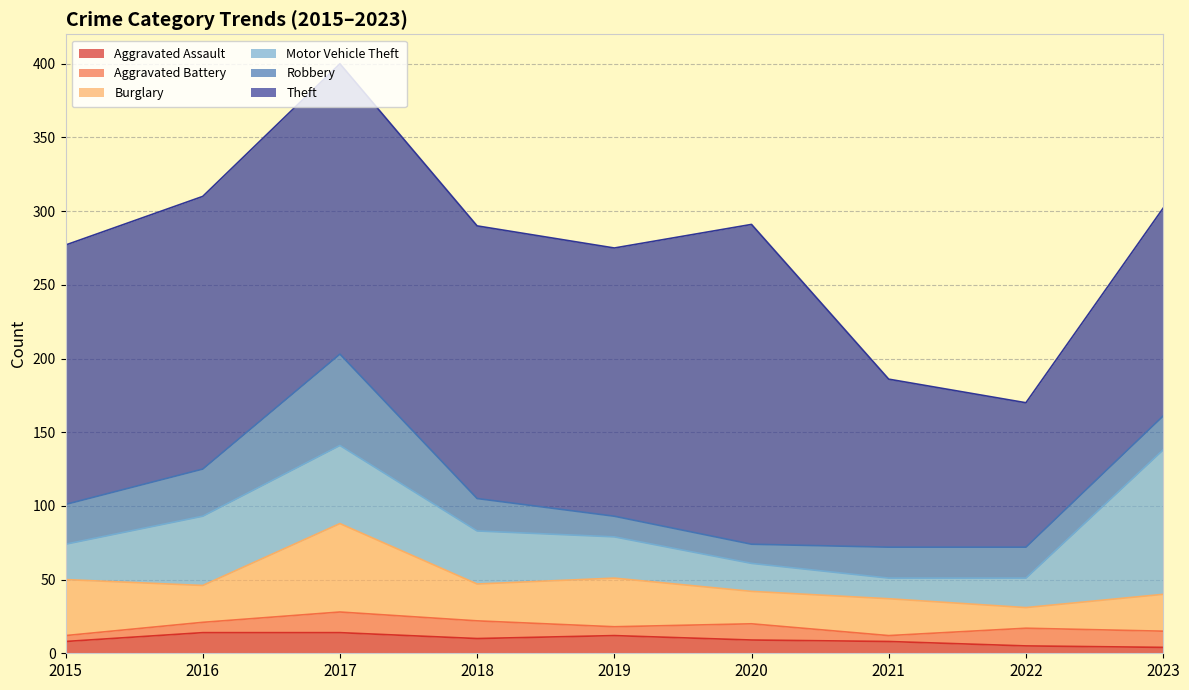

At which label is Theft closest to 157?

2023